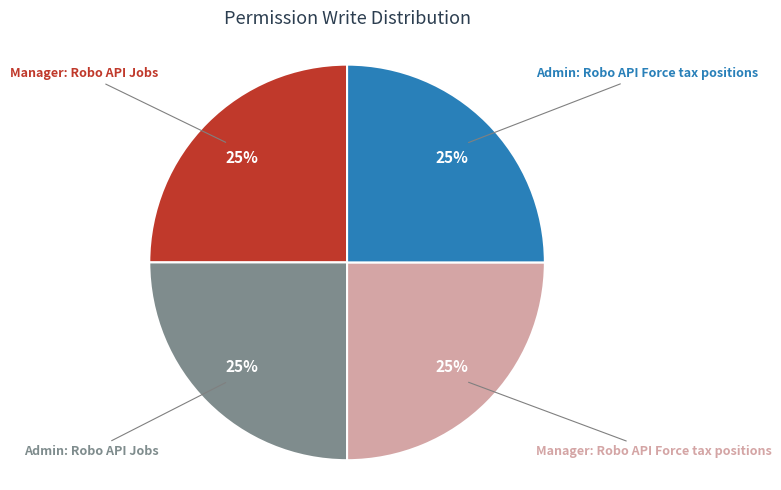

Does any single category account for the majority?

No